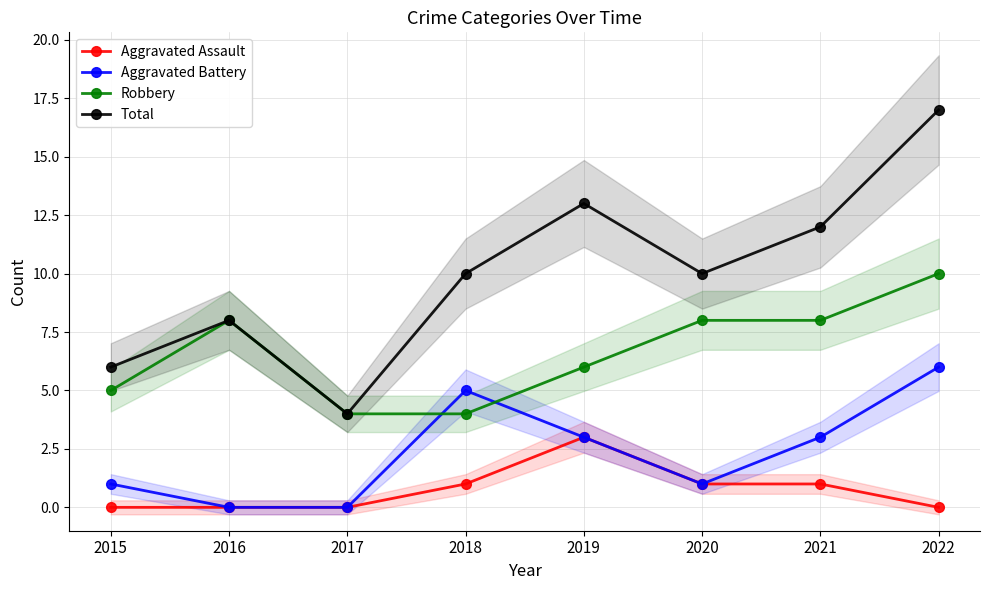

Which series has the largest range (max minus min)?

Total